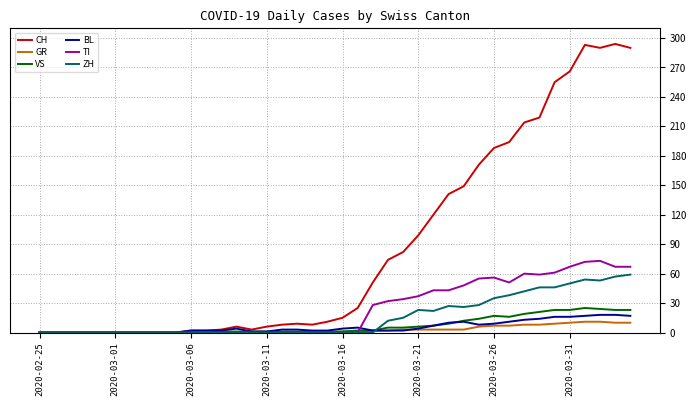

What is the maximum value for GR?

11